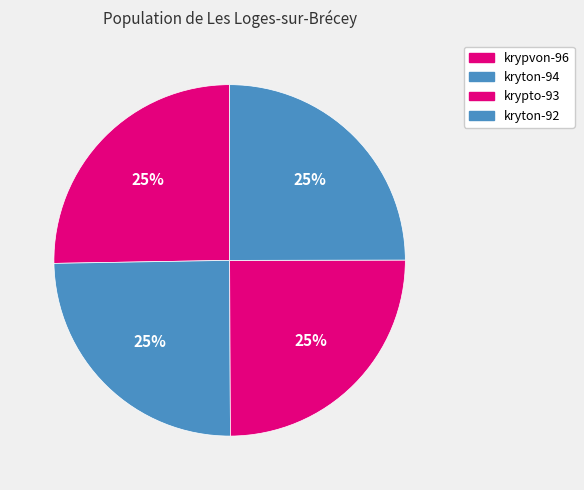

Is there any slice that represents more than half of the pie?

No